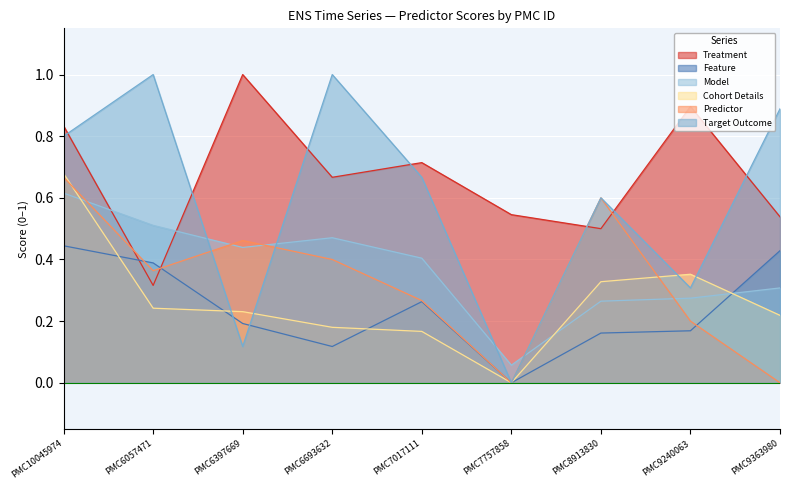

At which category is the sum across all series the highest?

PMC10045974